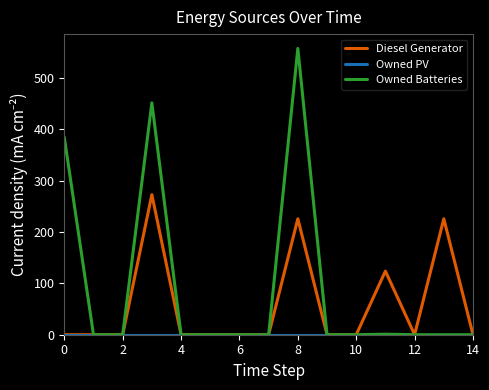

Which series has the largest total across all categories?

Owned Batteries